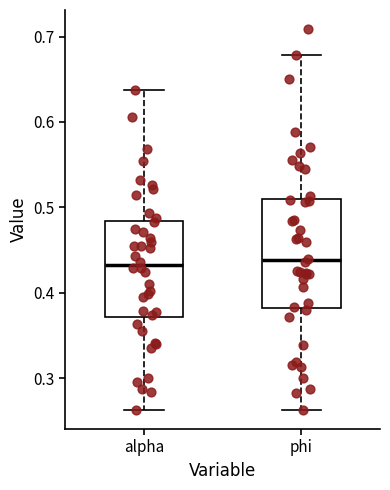

Where is the lower edge of the box for phi on the y-axis? The values are not printed on the chart, so give them approximately, as read against the axis.

0.38